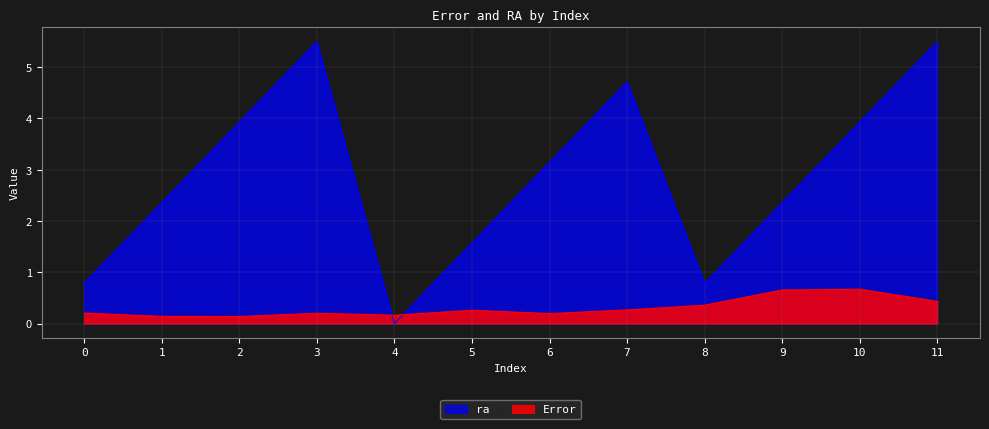

At 5, list the series in order from largest to smallest.

ra, Error